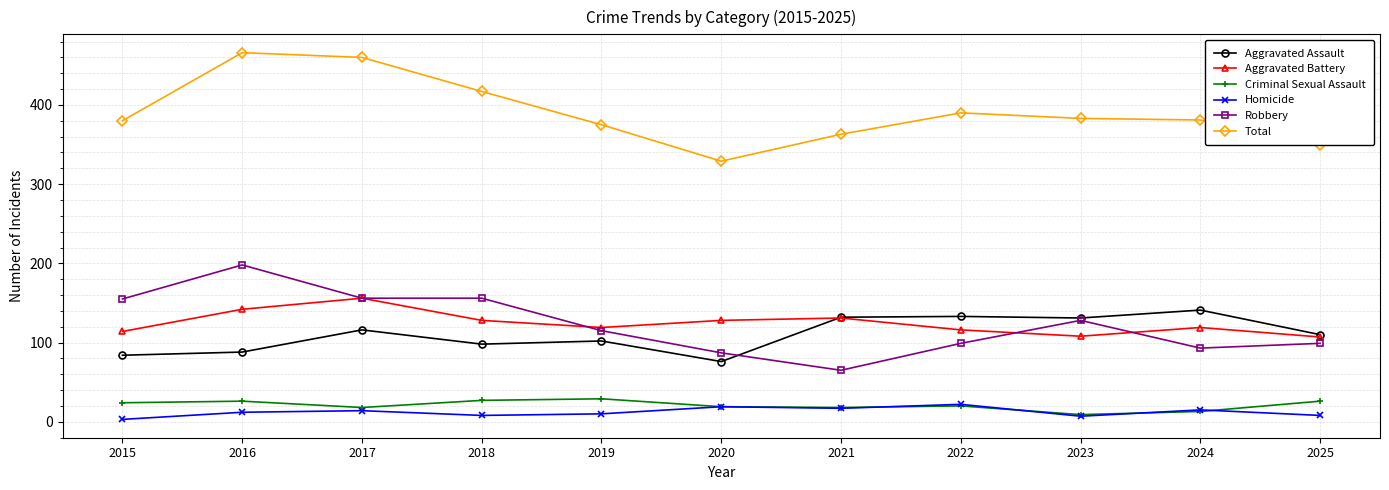

What is the total value across all series at 2021?

726